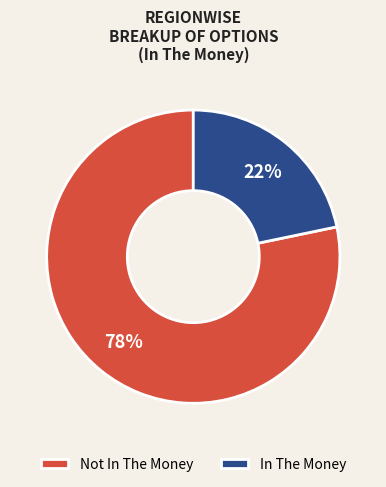

Which has a higher value, Not In The Money or In The Money?

Not In The Money